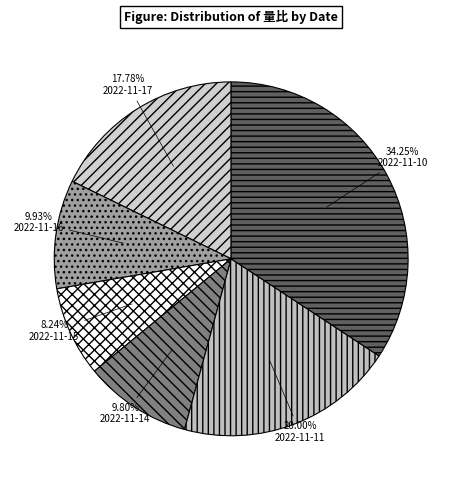

Is the sum of 2022-11-10 and 2022-11-11 greater than half?

Yes